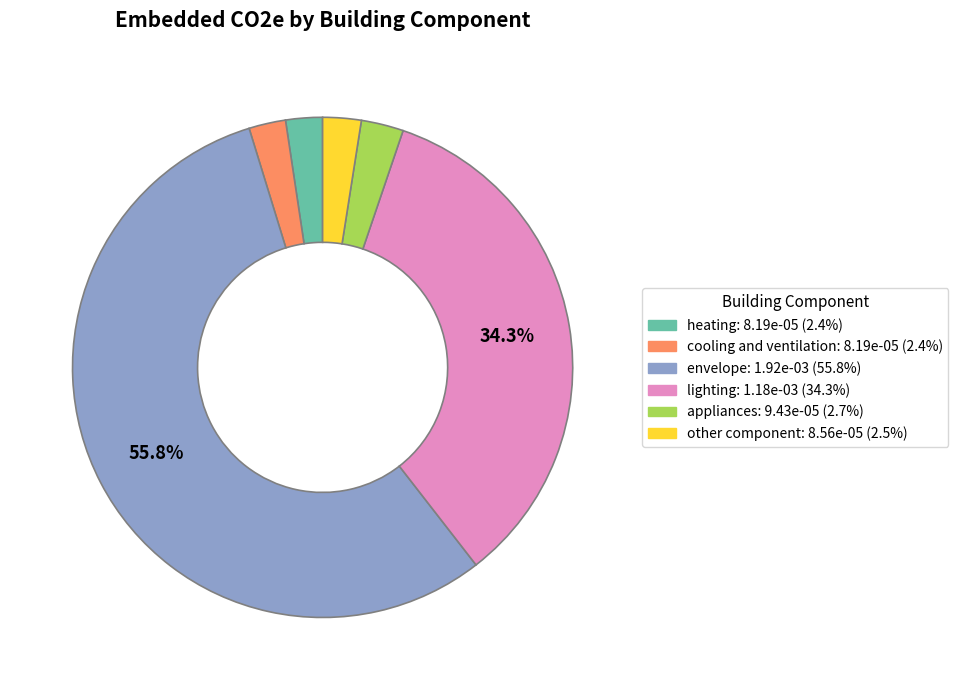

How much of the chart is everything except lighting?

65.7%